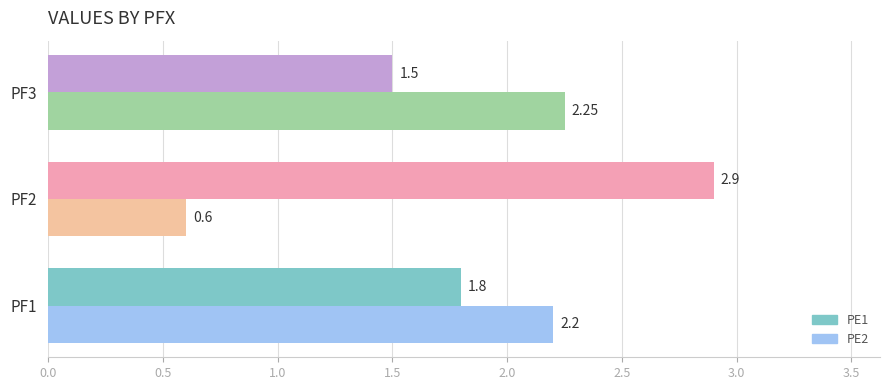

Which category has the lowest value in the PE2 series?

PF2